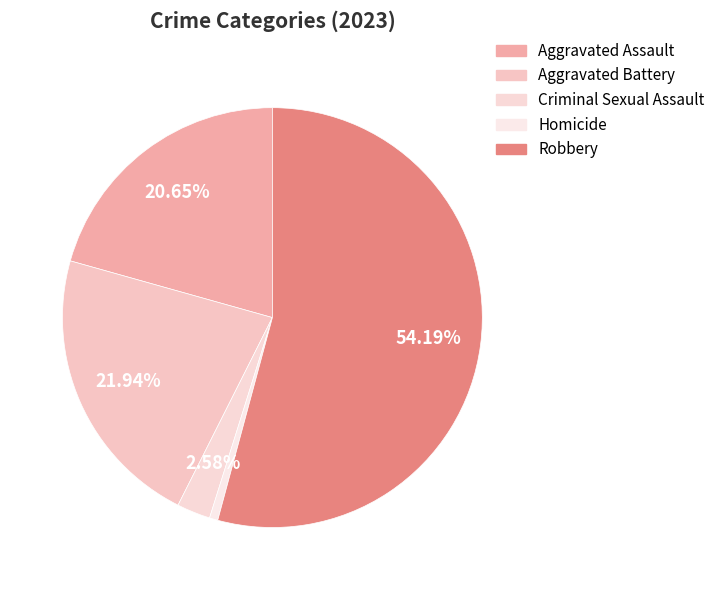

Count the number of slices in the pie.

5